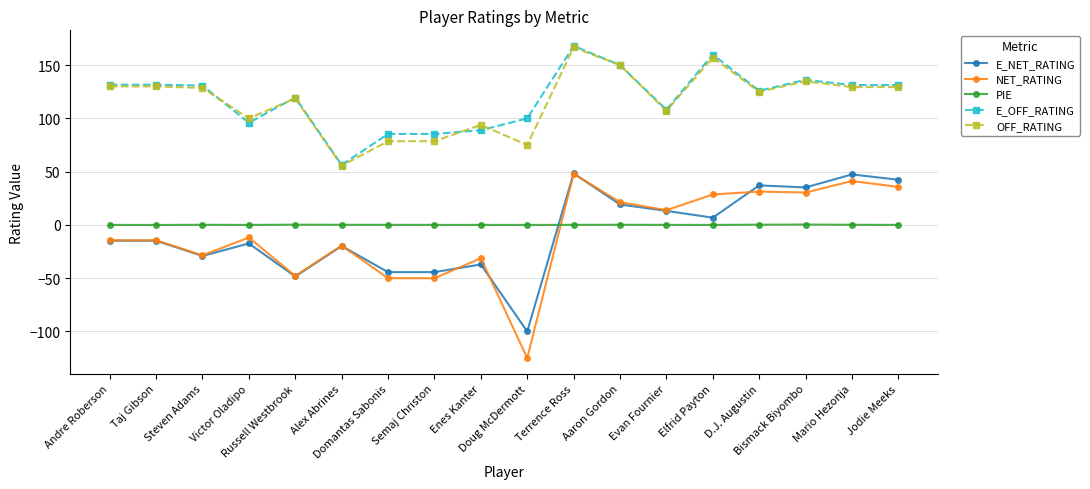

The PIE series shows 0.0 at Evan Fournier. True or false?

True